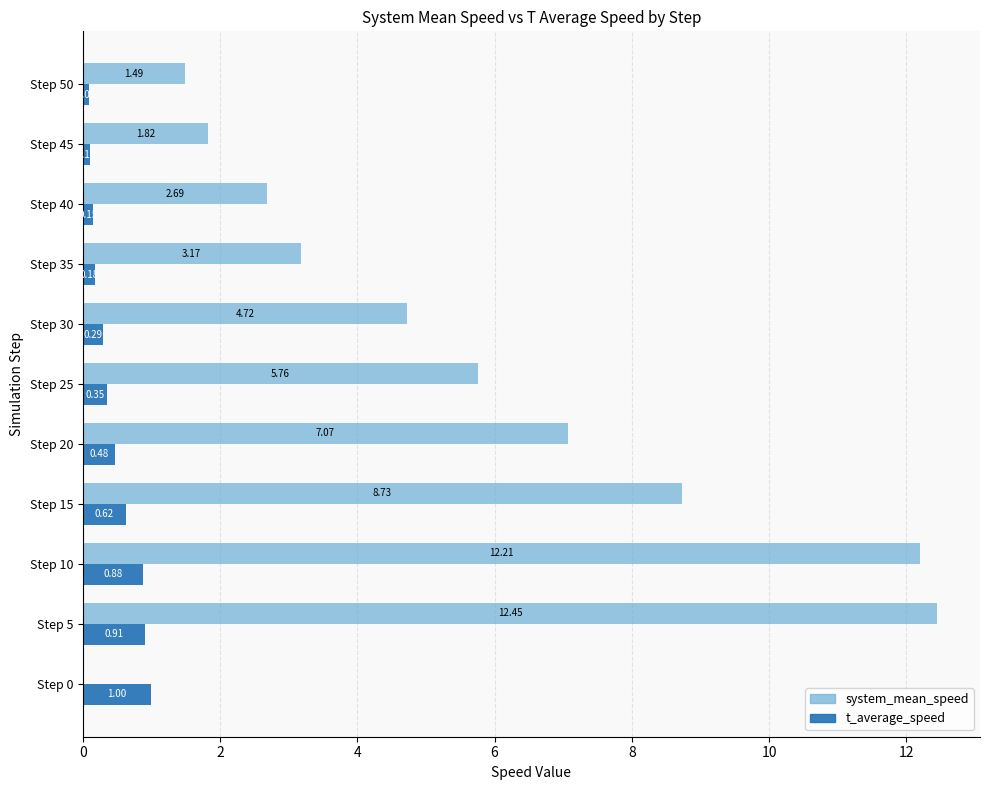

At which label is system_mean_speed closest to 6?

Step 25